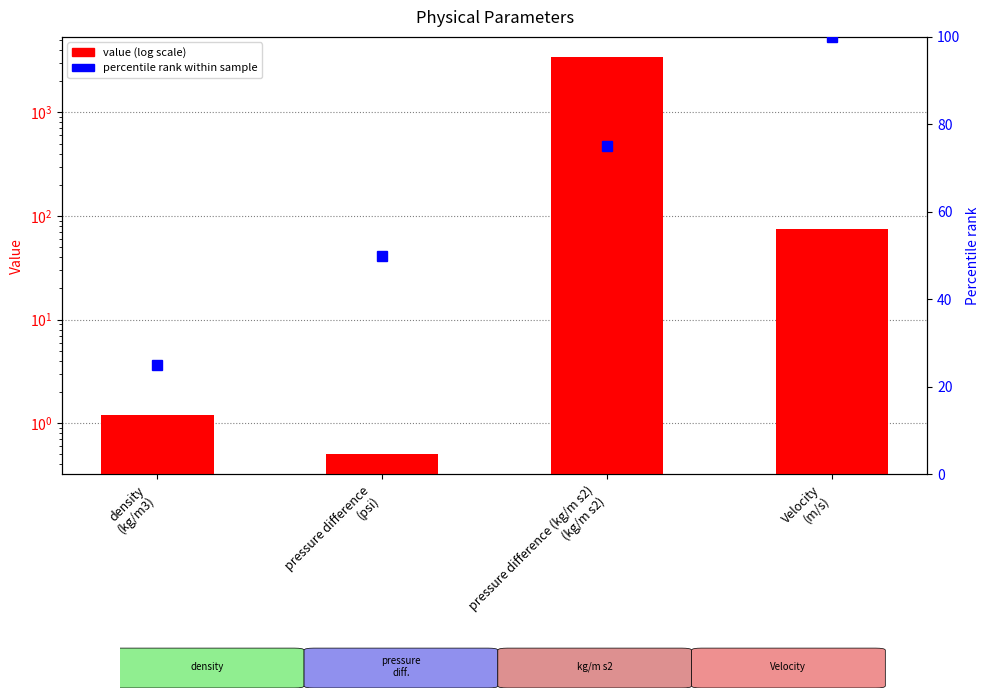

At which category does the chart reach its minimum across all series?

pressure difference
(psi)